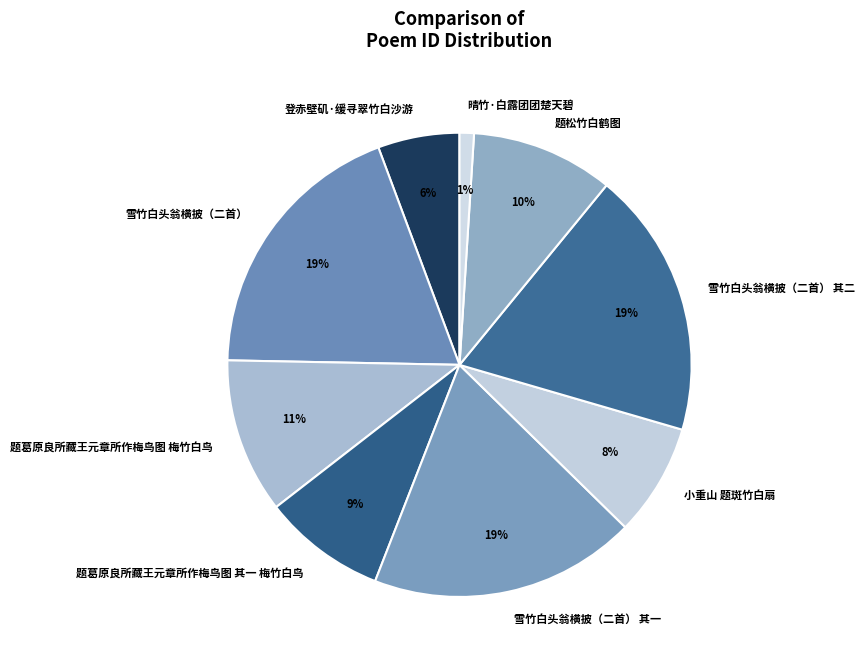

Is the sum of 题松竹白鹤图 and 题葛原良所藏王元章所作梅鸟图 梅竹白鸟 greater than half?

No